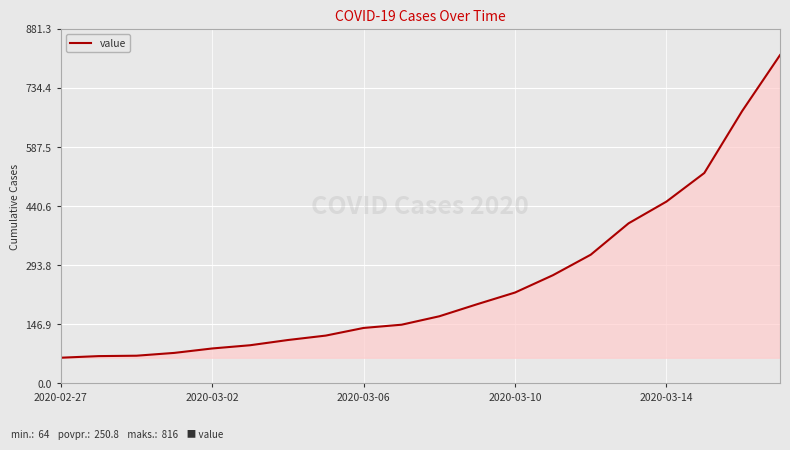

What is the average value?

251